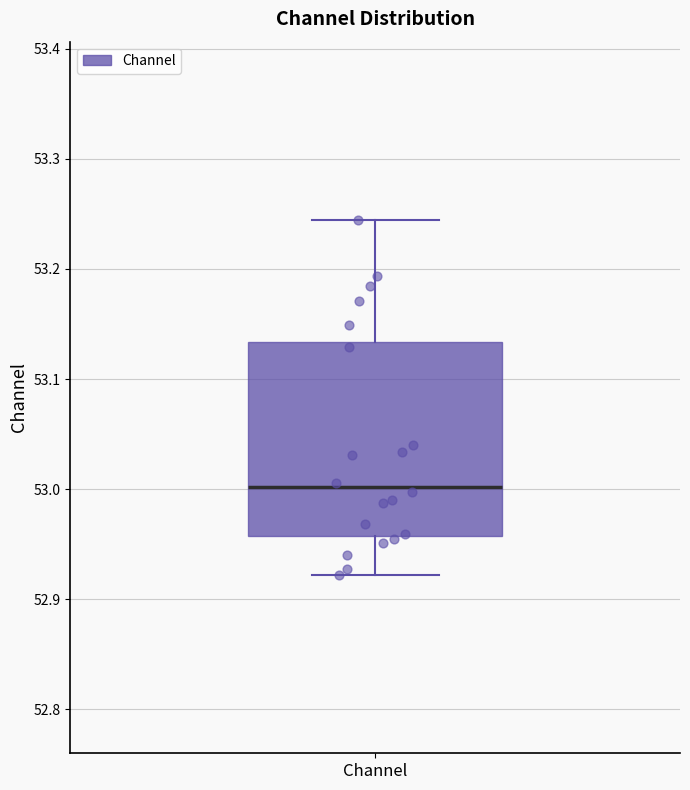

Read this box plot against the y-axis: the position of the median line, the range covered by the box, and the ends of both whiskers. The values are not printed on the chart, so give them approximately, as read against the axis.

median 53.00, box 52.96 to 53.13, whiskers 52.92 to 53.24